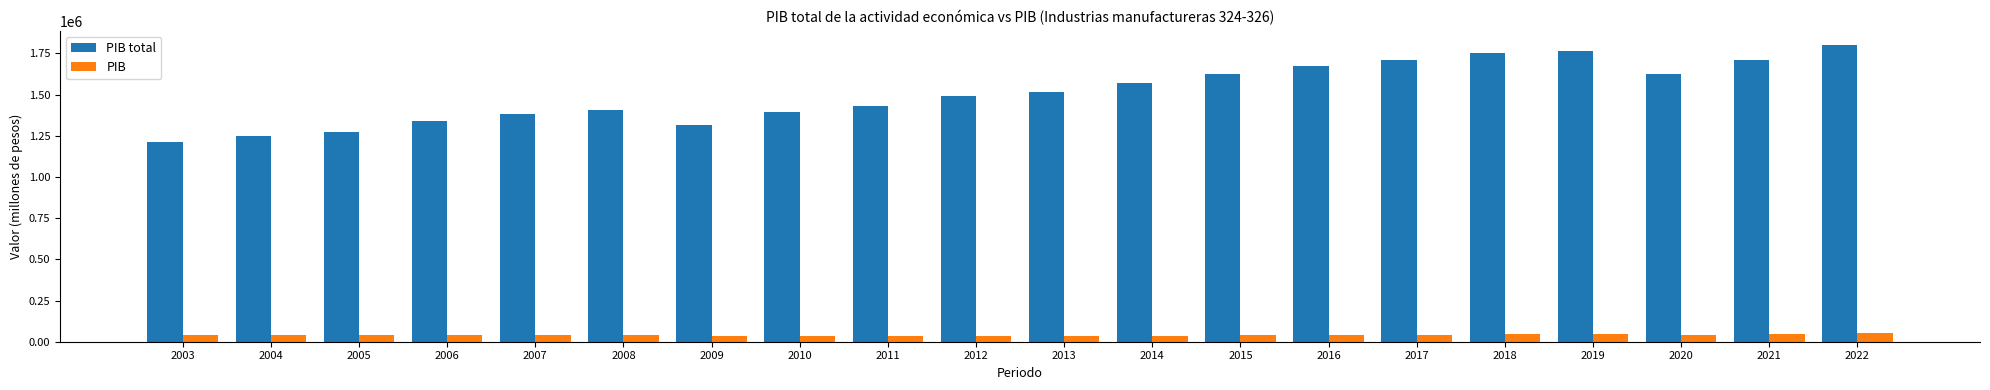

Which series has the widest spread of values?

PIB total